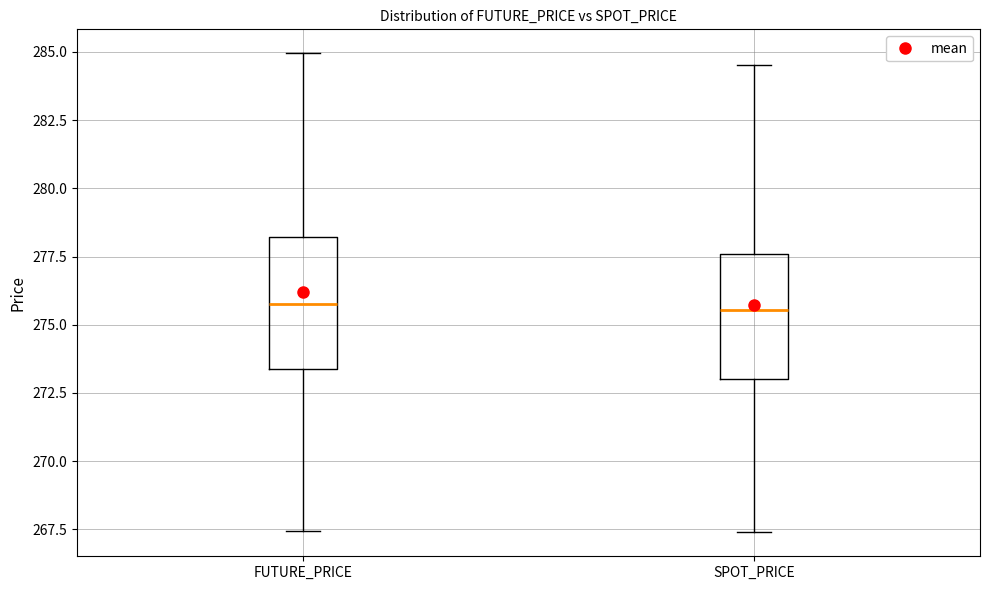

Reading left to right, transcribe this box plot: for each box, give where its median line is, the range the box spans, and where its two whiskers end, as read against the y-axis. The values are not printed on the chart, so give them approximately, as read against the axis.

FUTURE_PRICE: median 276.0, box 273.5 to 278.0, whiskers 267.5 to 285.0
SPOT_PRICE: median 275.5, box 273.0 to 277.5, whiskers 267.5 to 284.5